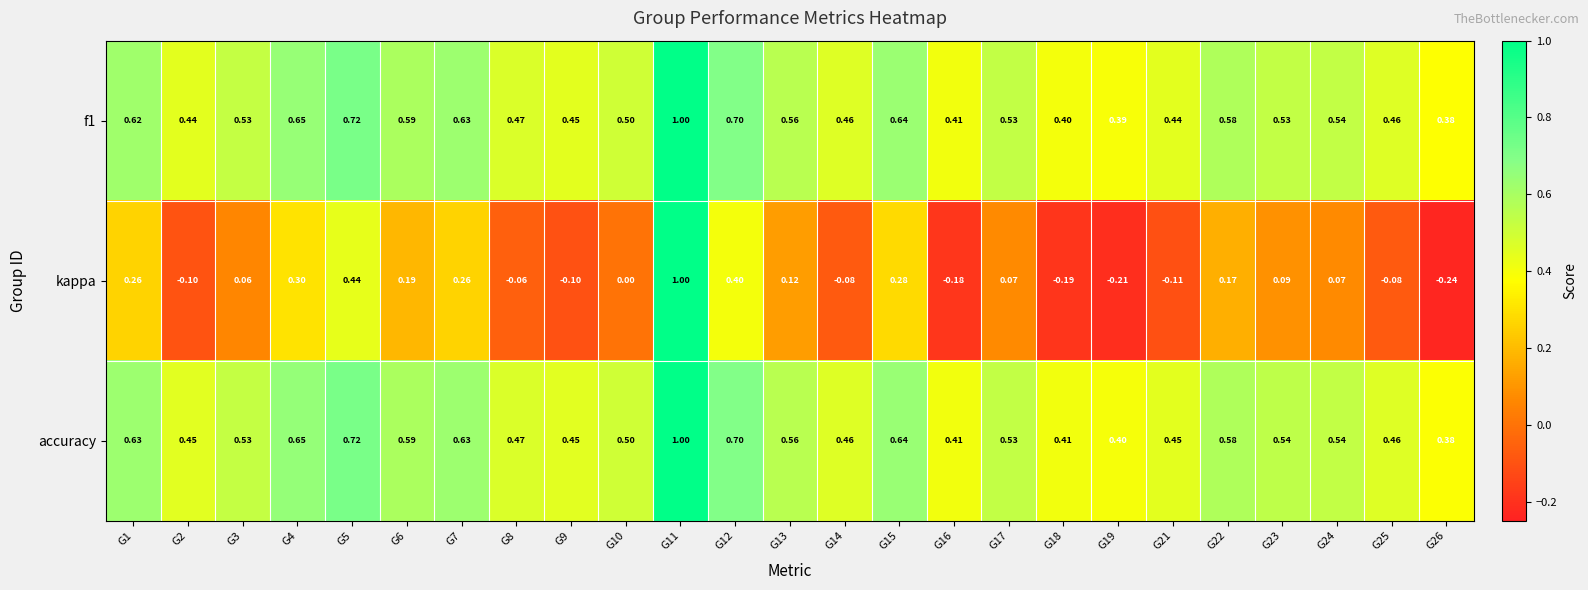

Which series has the widest spread of values?

kappa